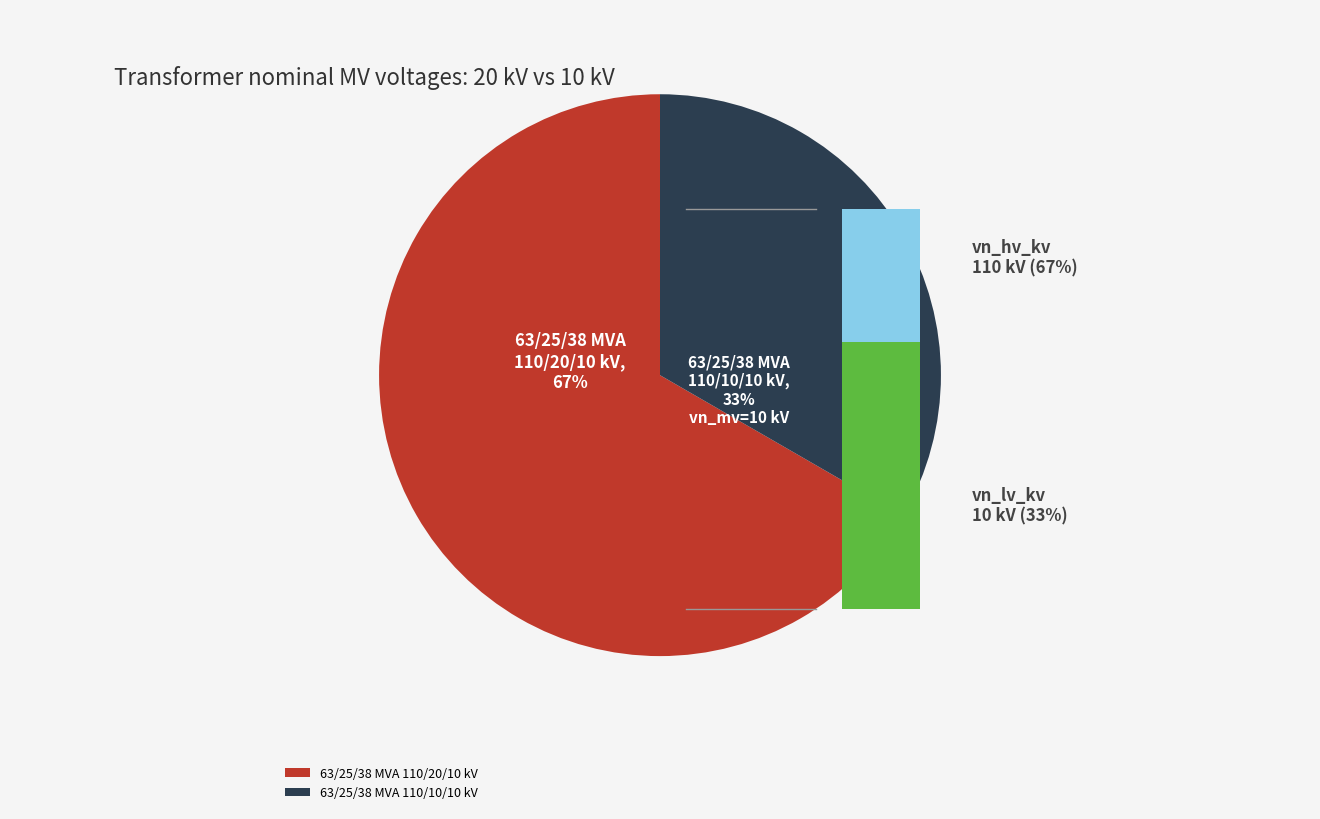

What portion of the pie excludes 63/25/38 MVA 110/20/10 kV?

33.3%